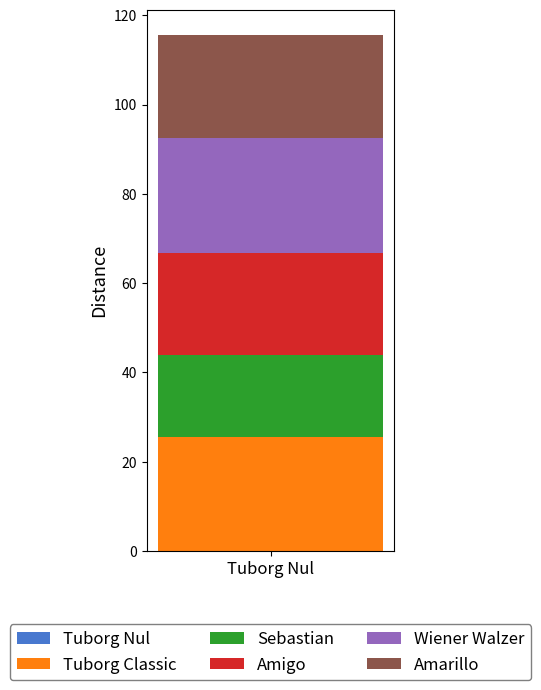

What is the lowest value of the Tuborg Classic series?

25.6